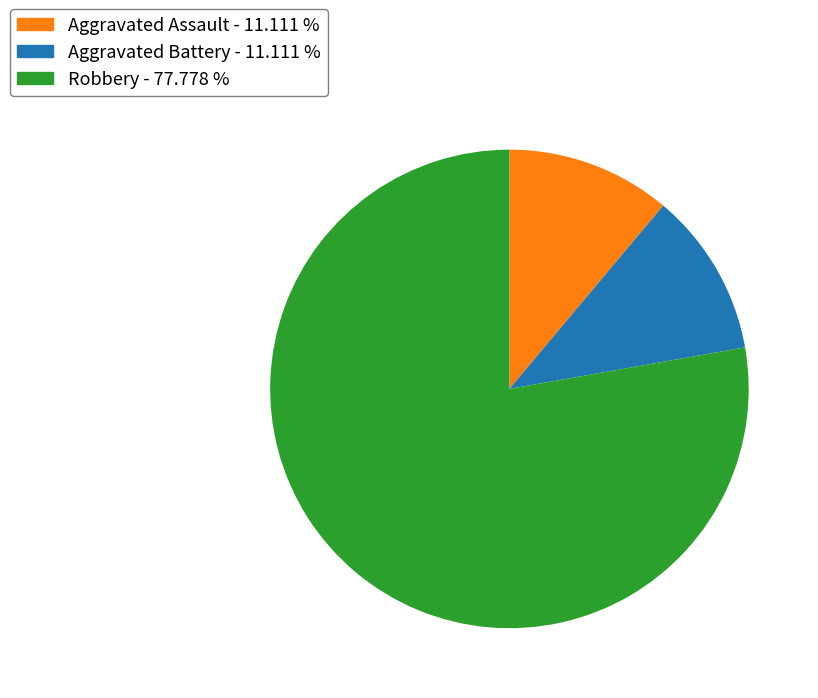

Is there a majority slice in this chart?

Yes